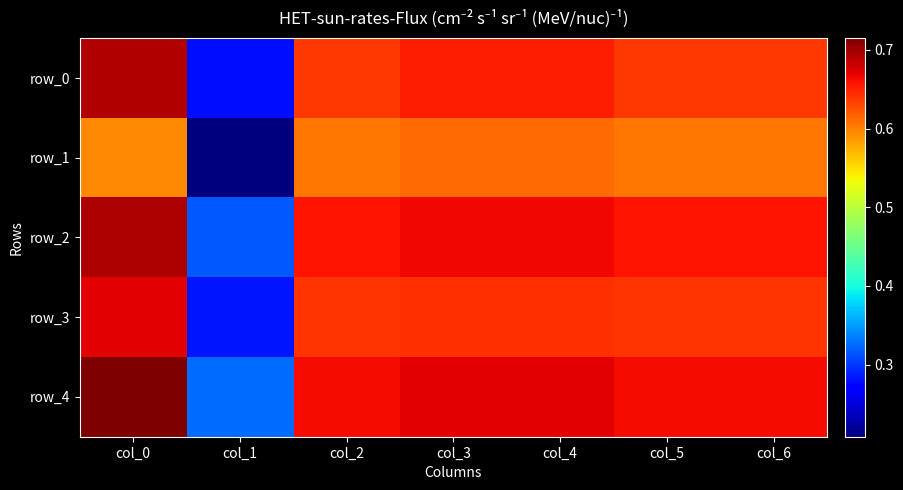

Rank the series by their maximum value, from highest to lowest.

row_4, row_2, row_0, row_3, row_1